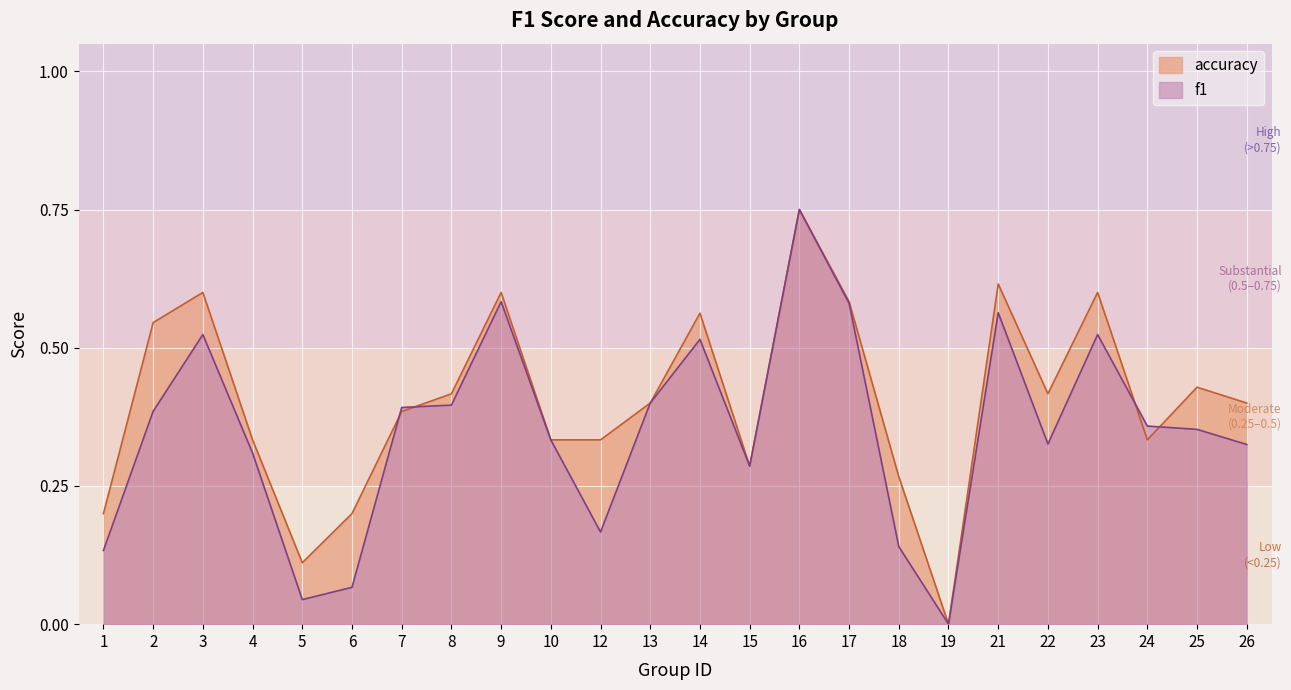

How many data points does each series have?

24